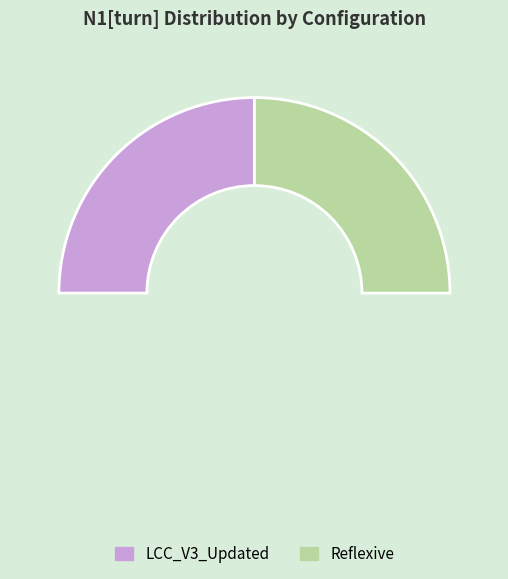

Is it true that LCC_V3_Updated is 90% of the pie?

False